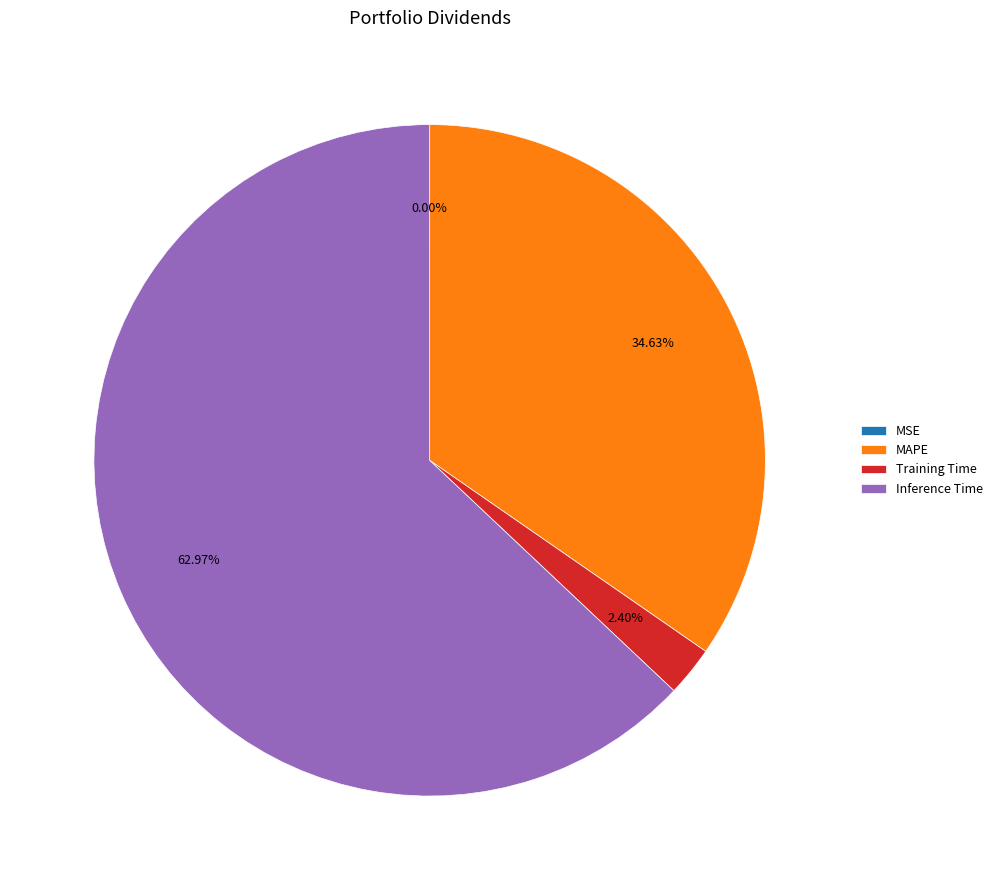

To the nearest percent, what is the difference between the largest and smallest slice percentages?

63%